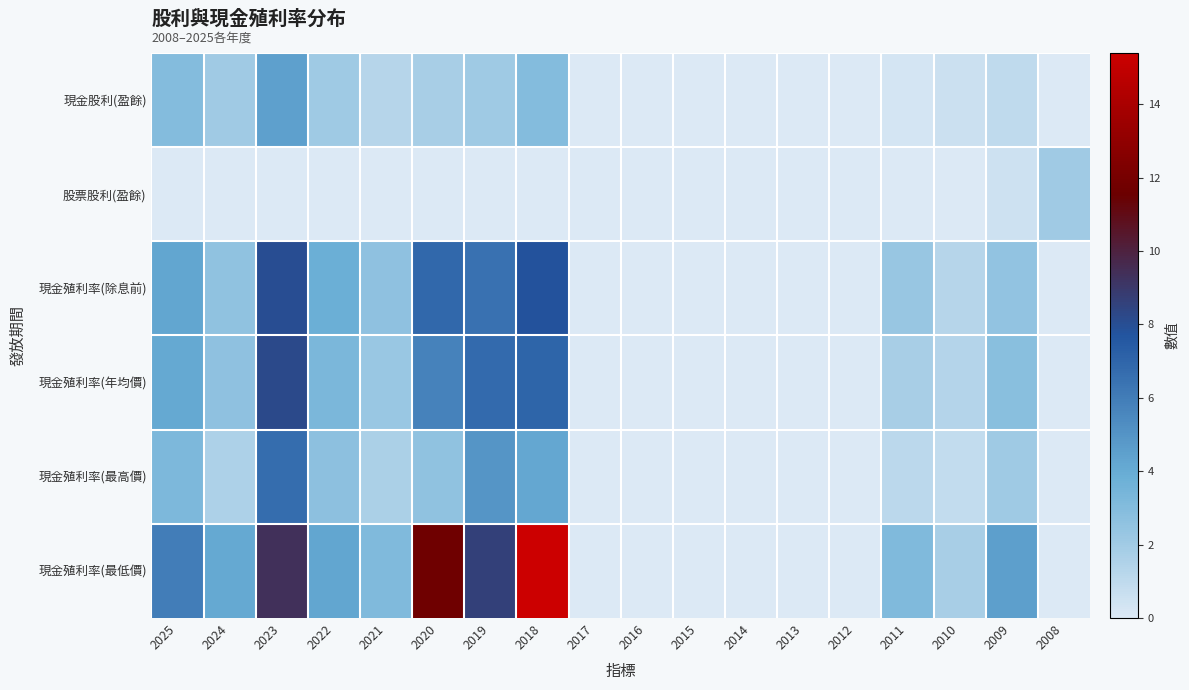

Between 2017 and 2008, which series saw the biggest shift?

股票股利(盈餘)